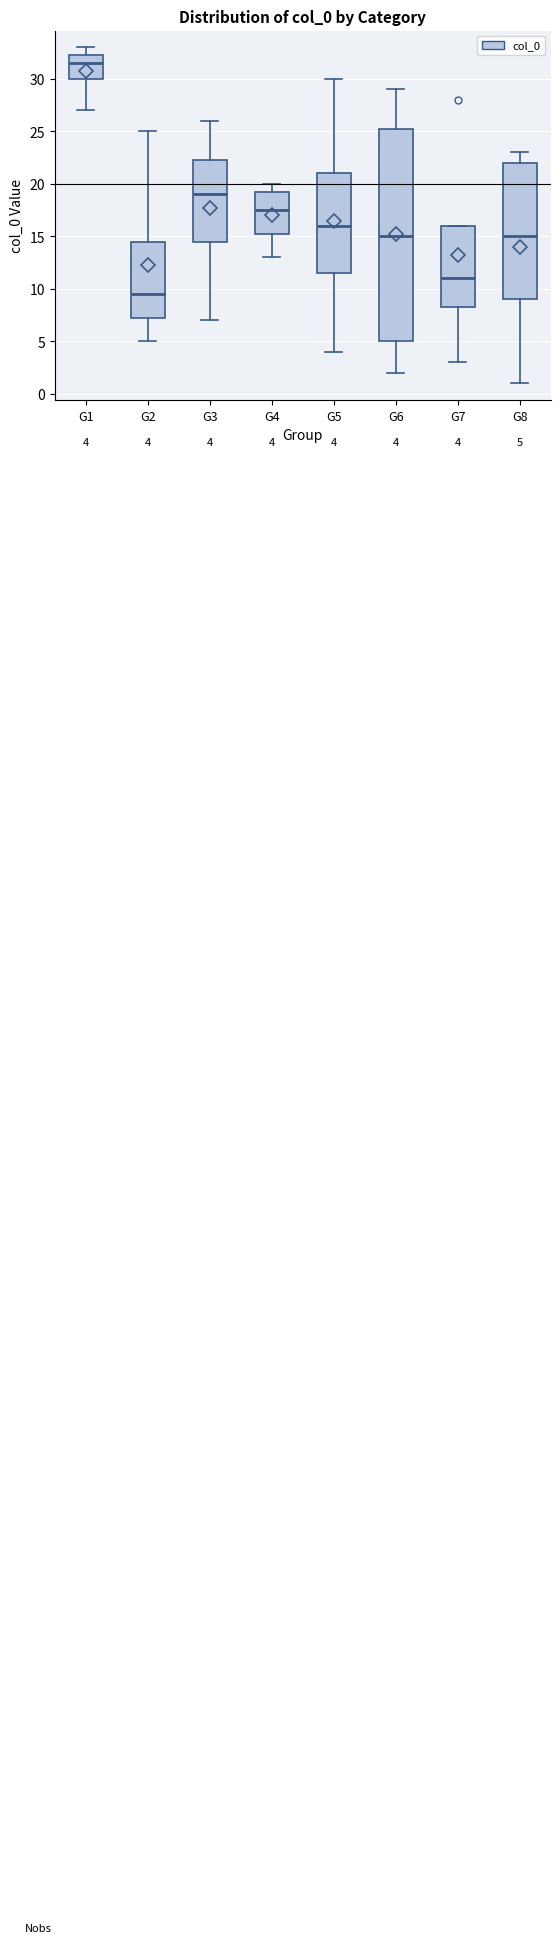

Comparing the boxes themselves (not the whiskers), which one is the tallest?

G6